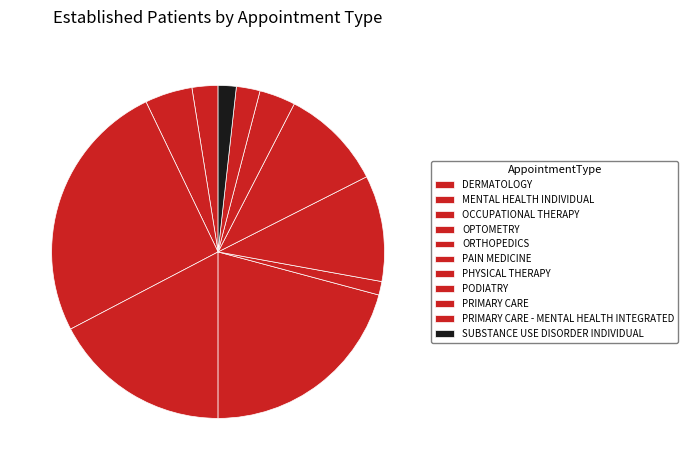

How many slices are in this pie chart?

11